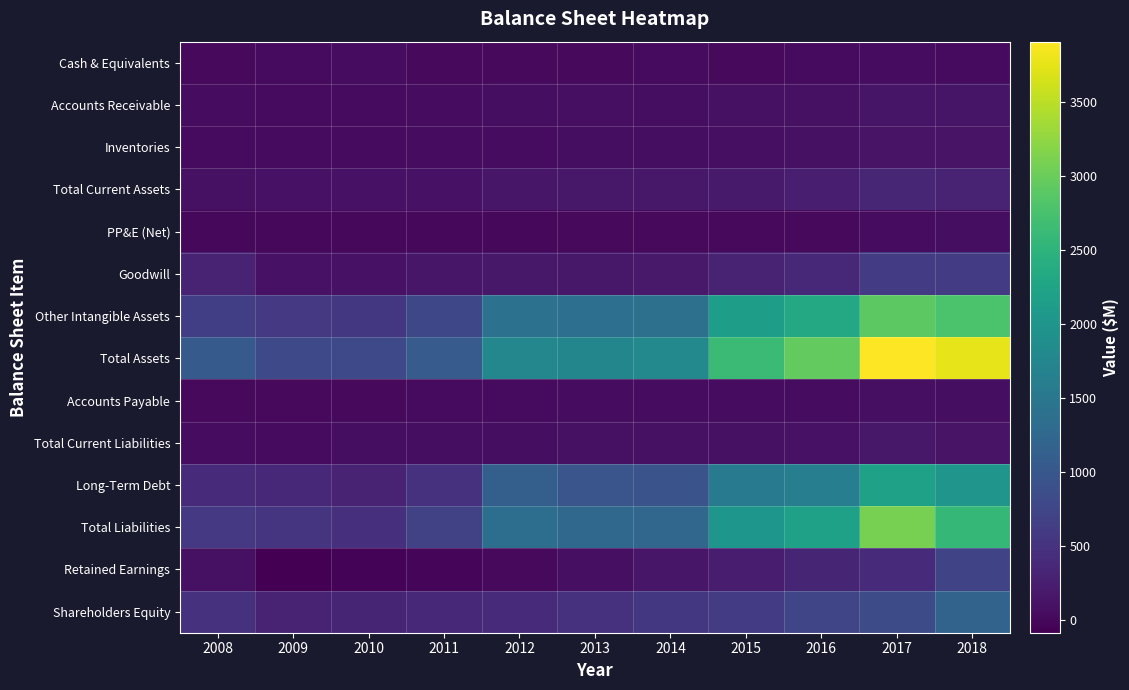

What is the smallest value displayed?

-88